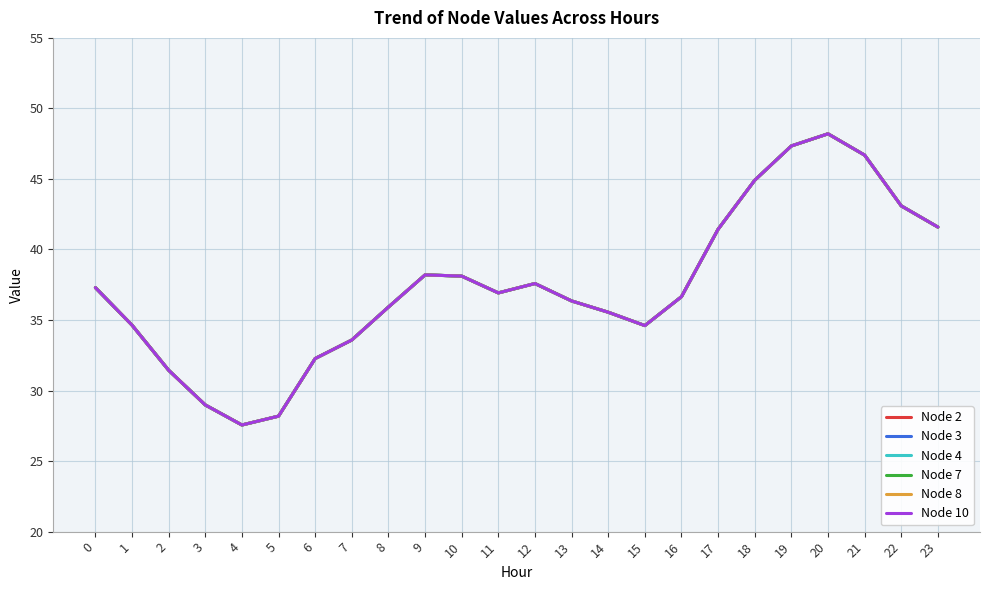

Does the chart have visible grid lines?

Yes